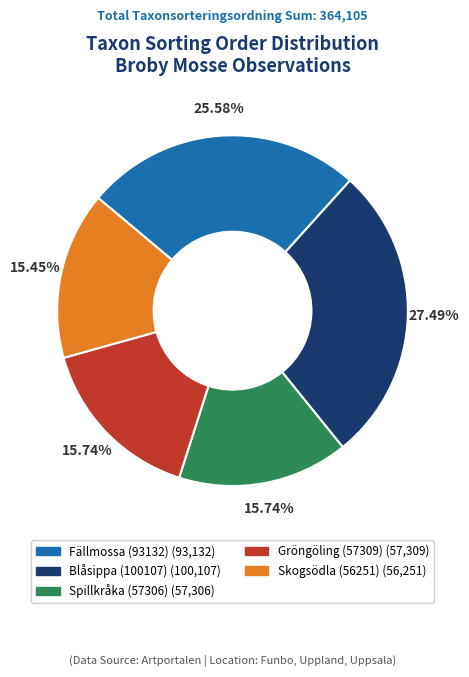

Approximately how many times larger is the value at Fällmossa (93132) compared to Gröngöling (57309)?

1.6